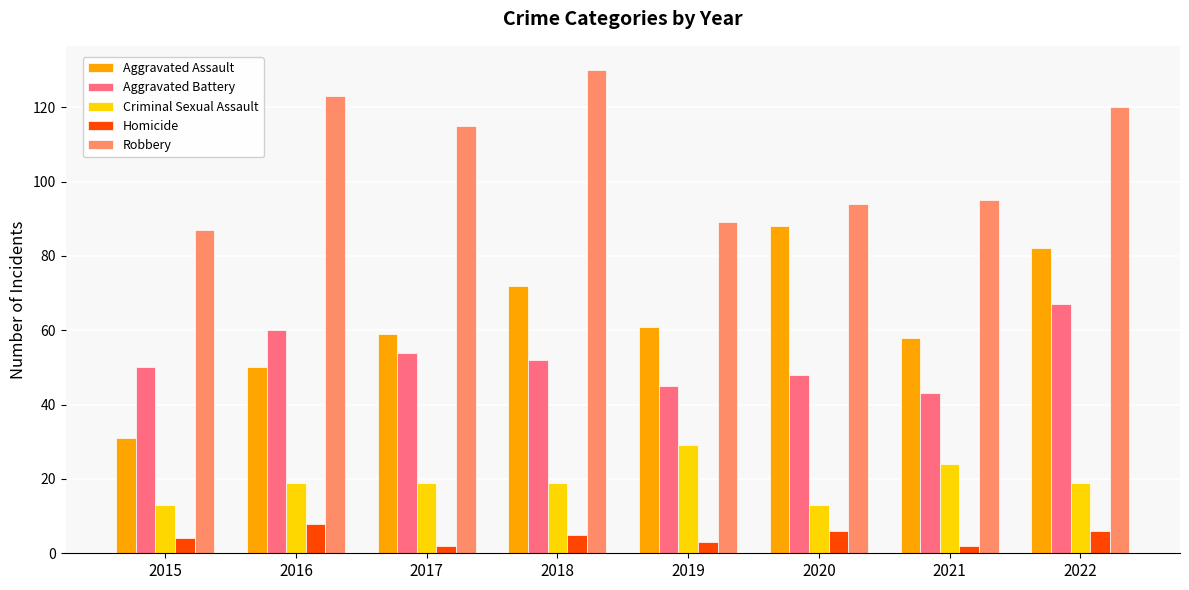

True or false: Robbery has a value of 22 at 2019.

False